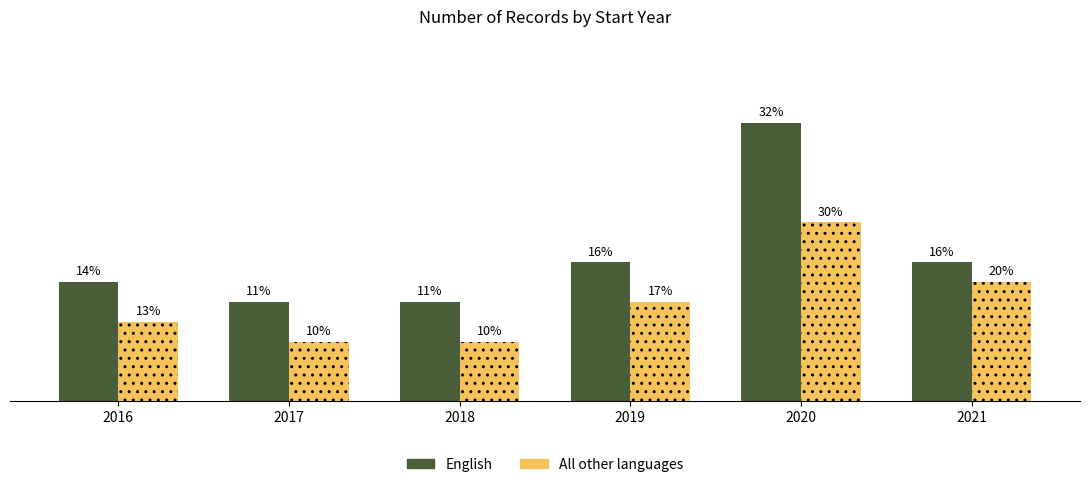

At which label does English first exceed 7?

2020